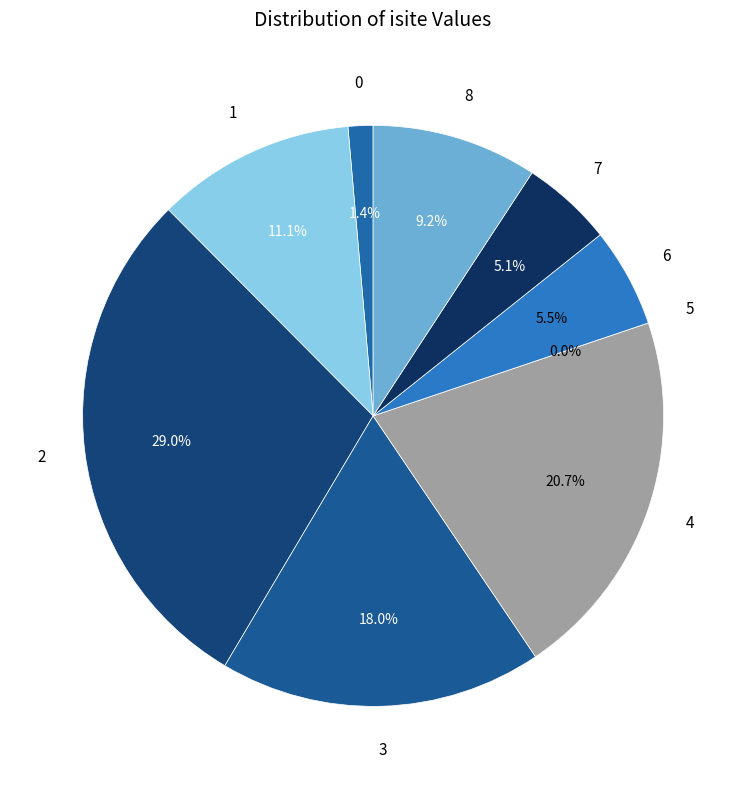

The 2 slice represents 21% of the pie. True or false?

False